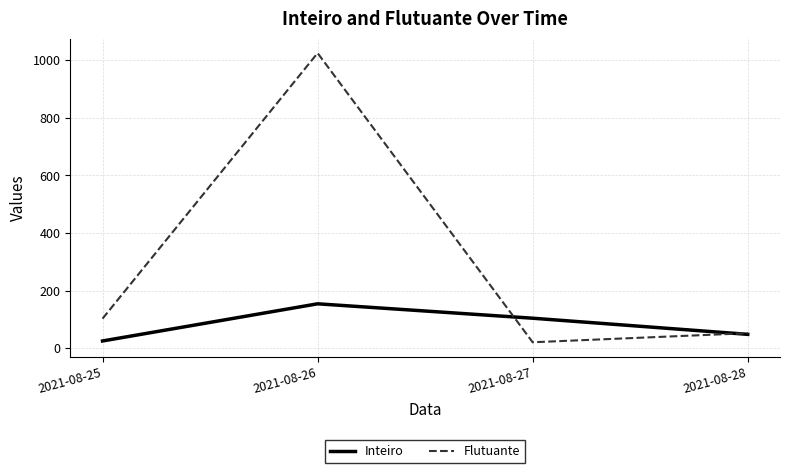

How many values in the Flutuante series are below 102?

2